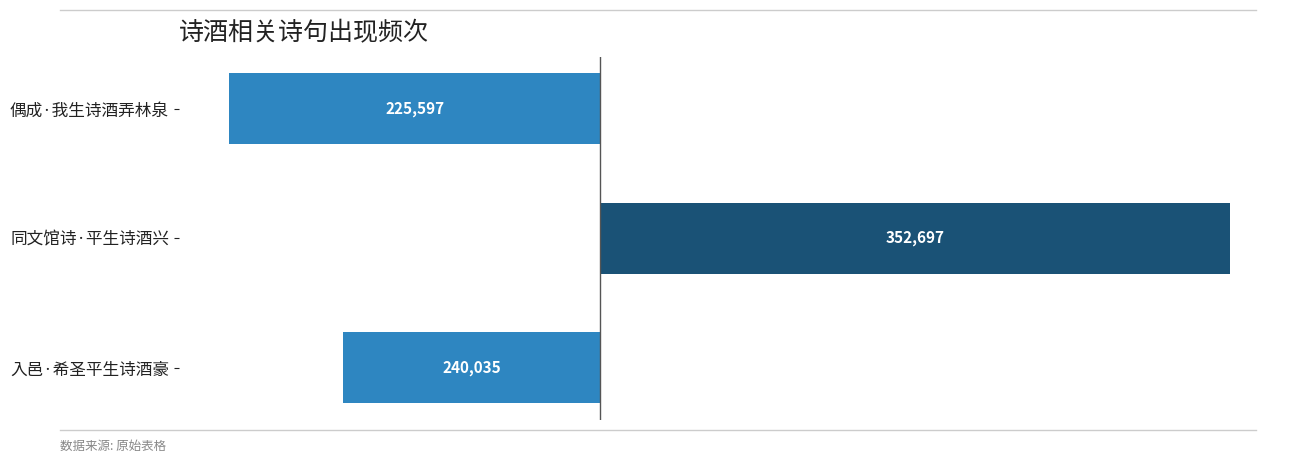

How many bars are there in total?

3